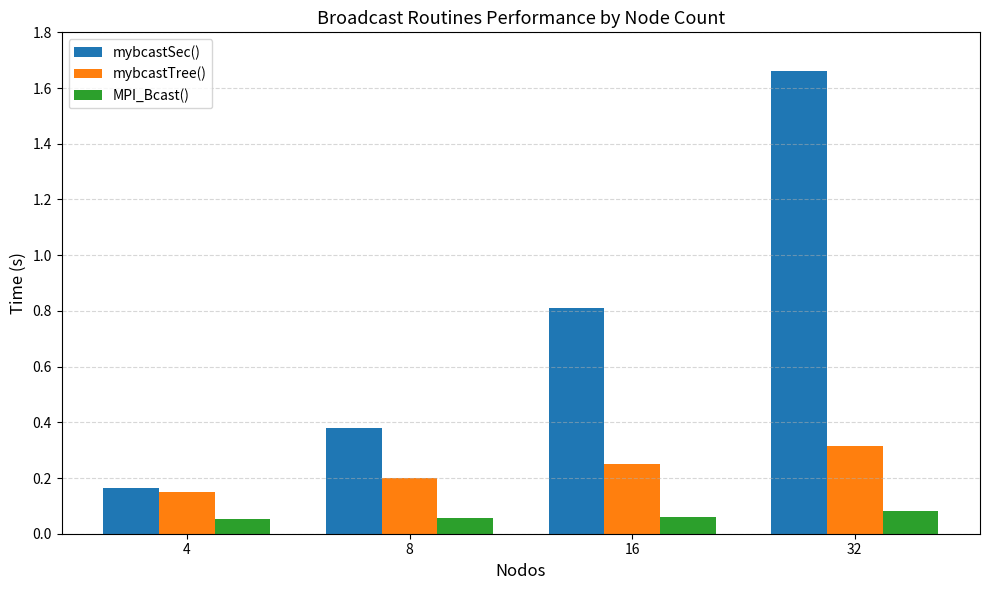

How many series are shown in this chart?

3